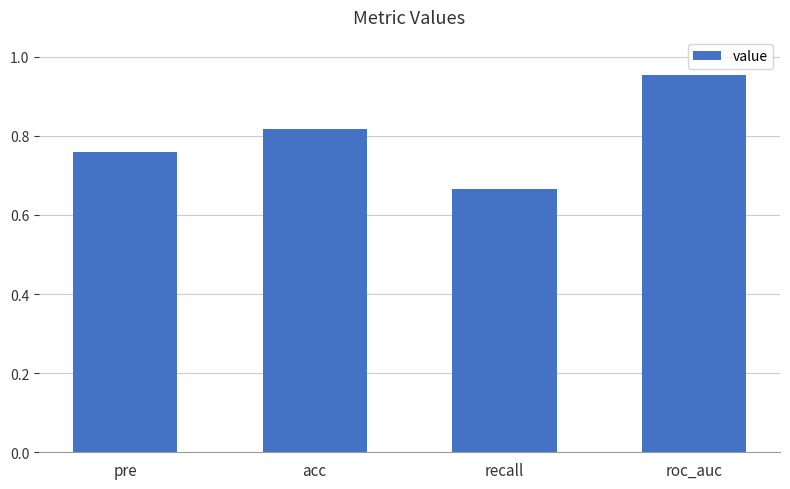

What is the change in value from acc to recall?

-0.2